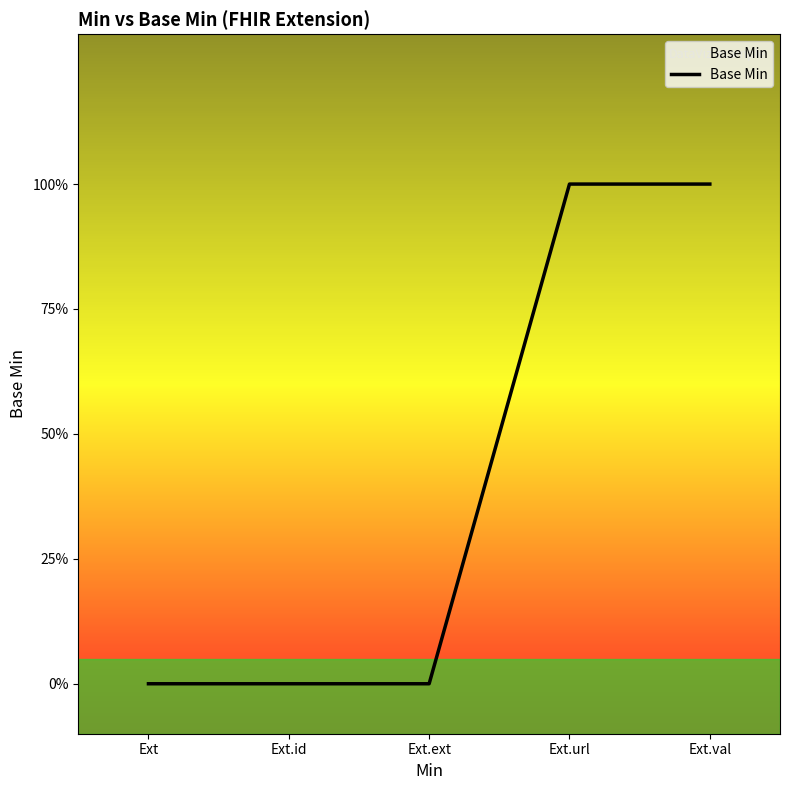

What is the label of the 5th point from the right?

Ext